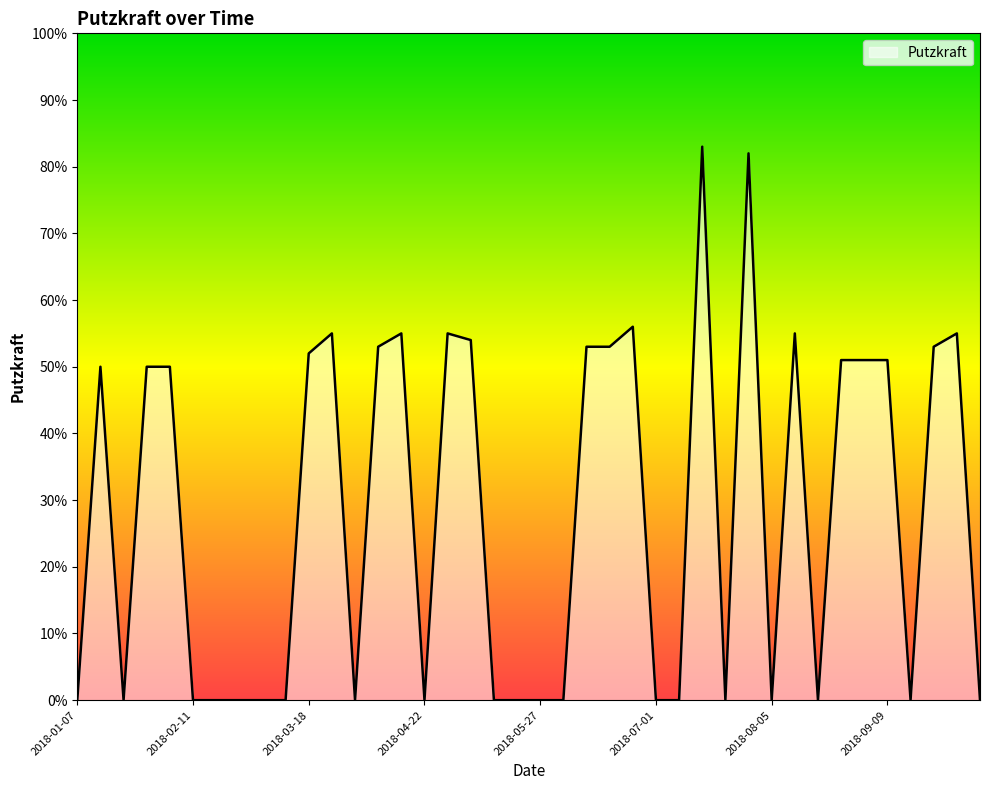

List the labels in order of value, largest first.

2018-07-15, 2018-07-29, 2018-06-24, 2018-03-25, 2018-04-15, 2018-04-29, 2018-08-12, 2018-09-30, 2018-05-06, 2018-04-08, 2018-06-10, 2018-06-17, 2018-09-23, 2018-03-18, 2018-08-26, 2018-09-02, 2018-09-09, 2018-01-14, 2018-01-28, 2018-02-04, 2018-01-07, 2018-01-21, 2018-02-11, 2018-02-18, 2018-02-25, 2018-03-04, 2018-03-11, 2018-04-01, 2018-04-22, 2018-05-13, 2018-05-20, 2018-05-27, 2018-06-03, 2018-07-01, 2018-07-08, 2018-07-22, 2018-08-05, 2018-08-19, 2018-09-16, 2018-10-07